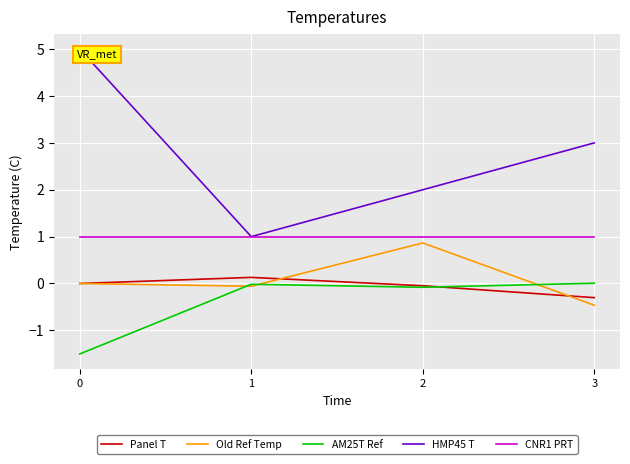

What is the minimum value shown in the chart?

-1.5